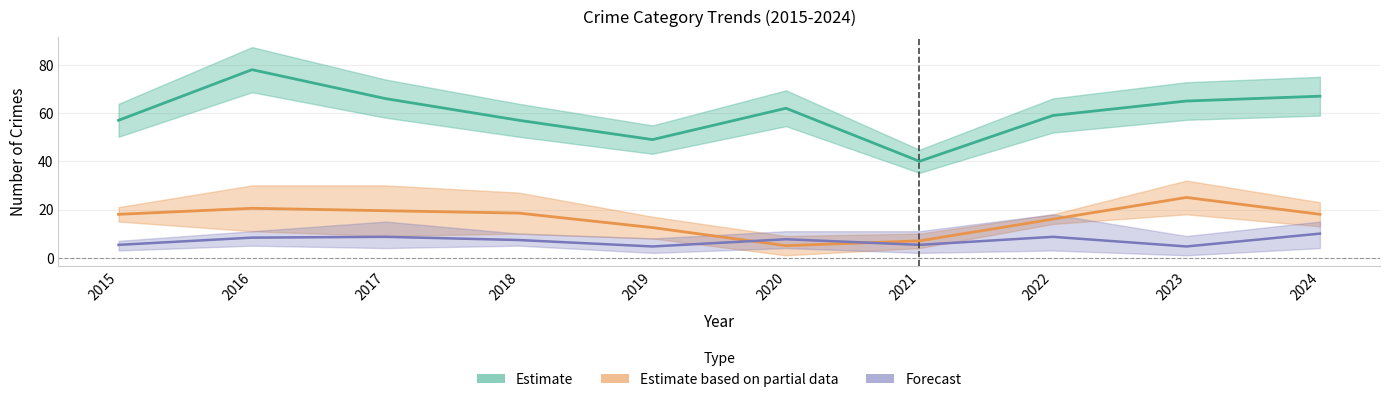

True or false: Motor Vehicle Theft and Theft intersect in this chart.

False